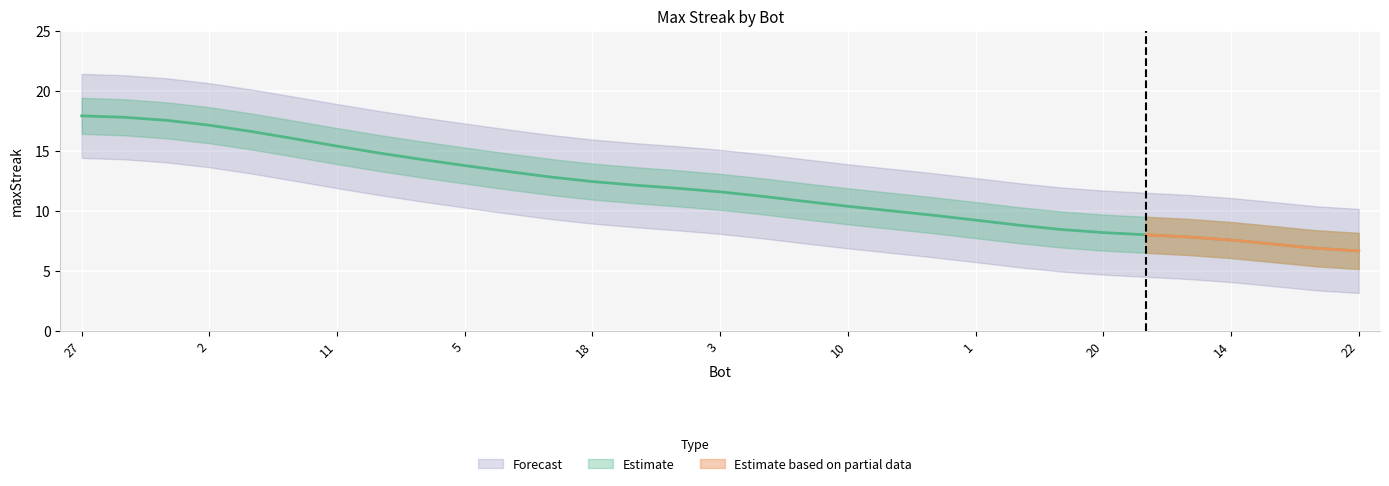

How many values exceed 11?

17